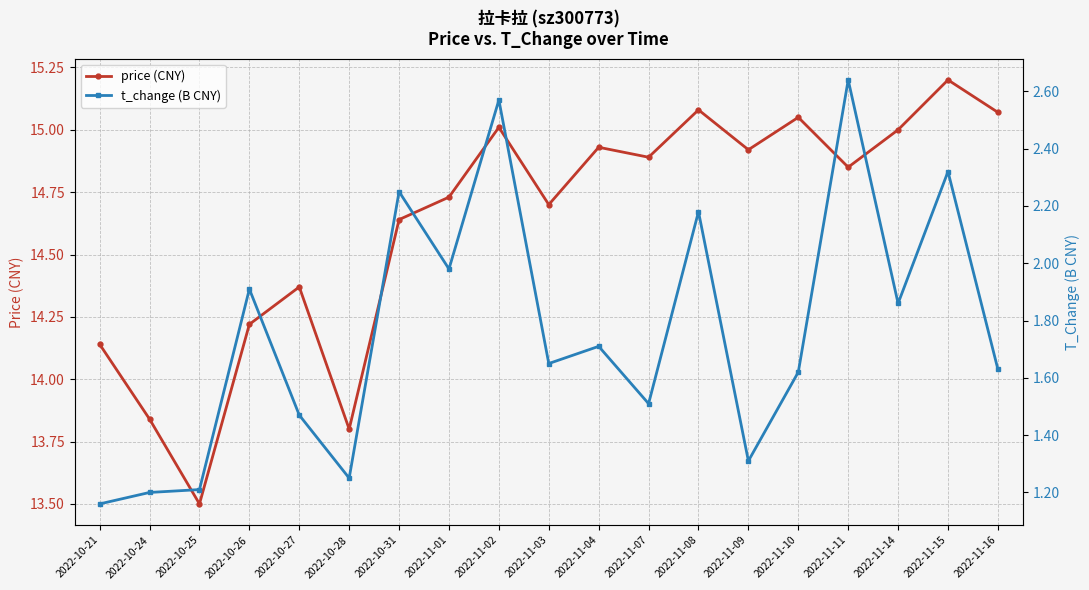

Does the chart have visible grid lines?

Yes